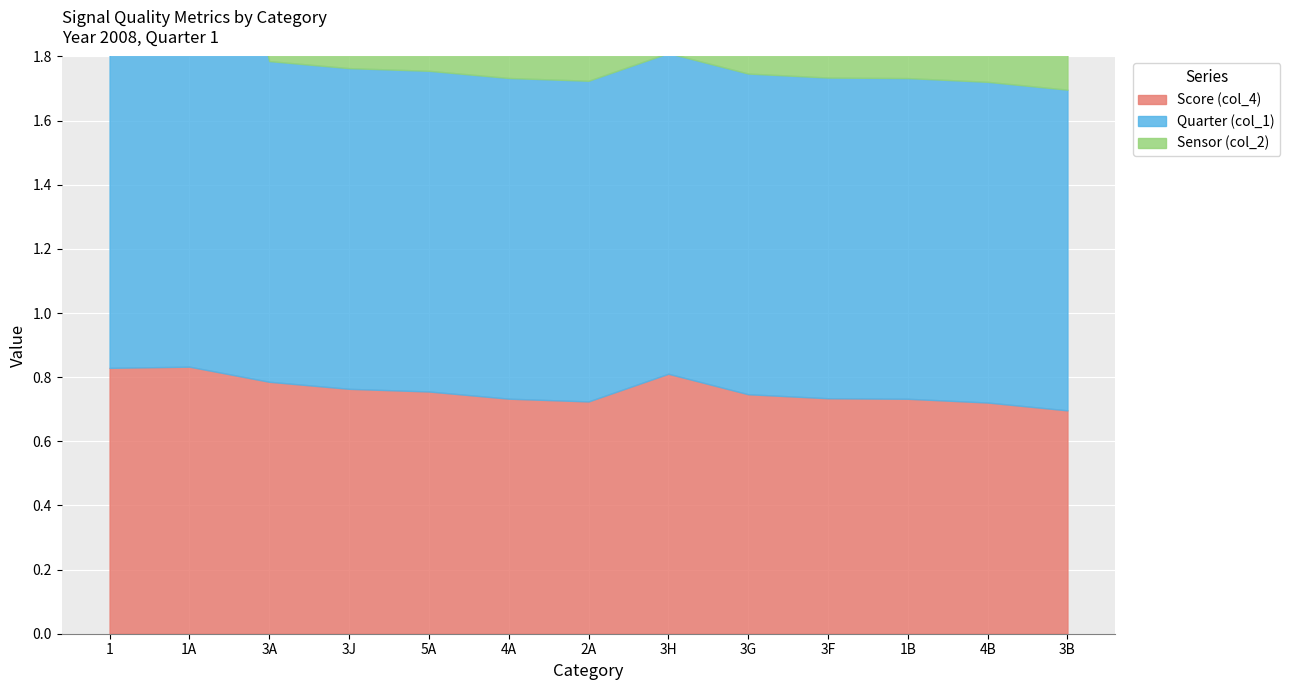

What is the approximate value of Sensor (col_2) at 1B?

1.0